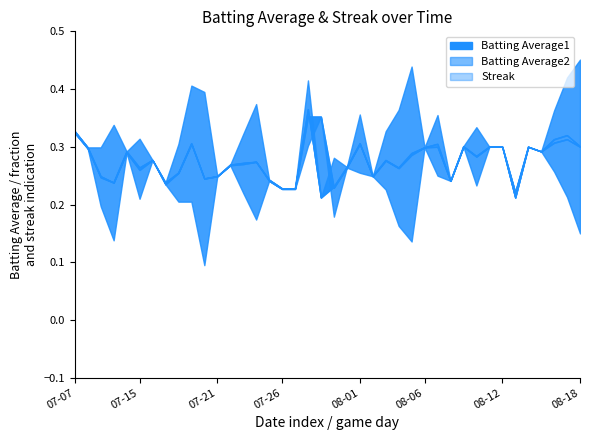

Which has a higher value, 2010-08-07 or 2010-08-17?

2010-08-17